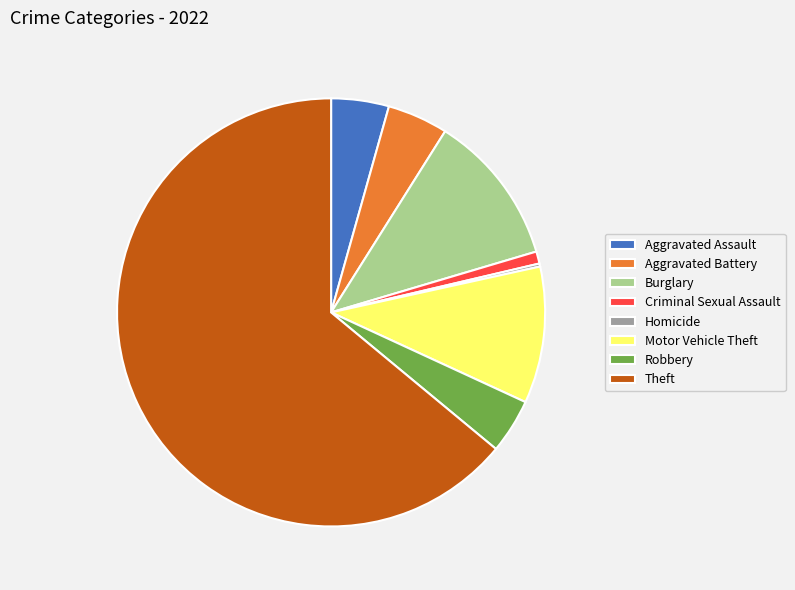

Which category has the biggest portion of the pie?

Theft